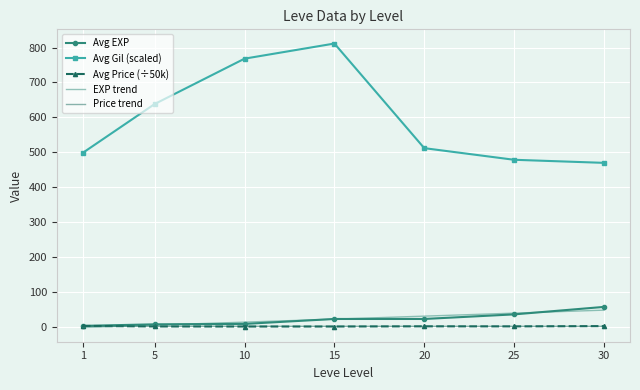

Which series has the largest range (max minus min)?

Avg Gil (scaled)